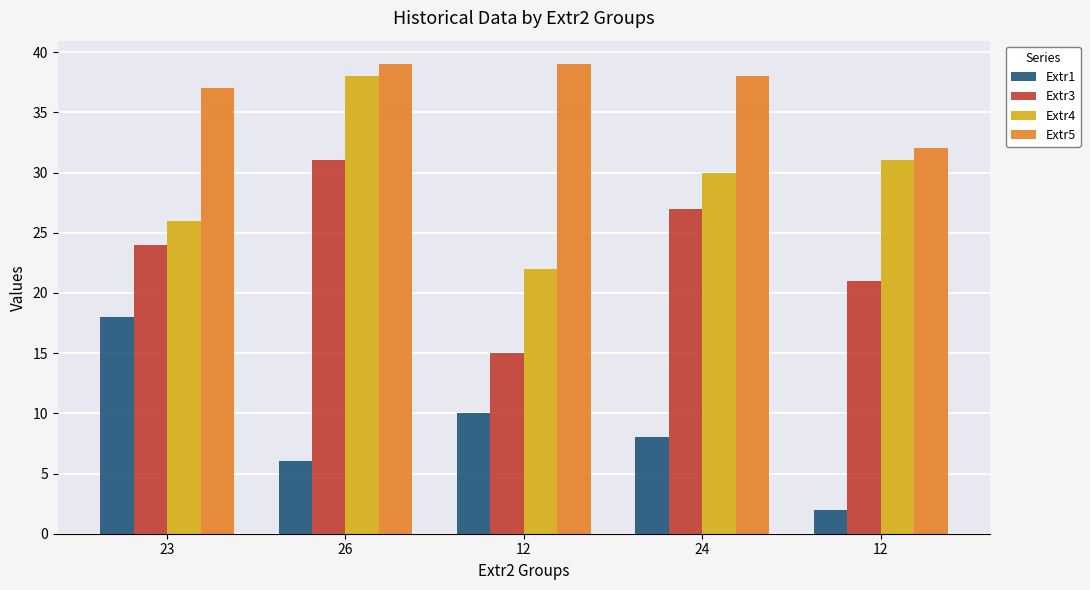

What is the label of the 4th bar from the right?

26